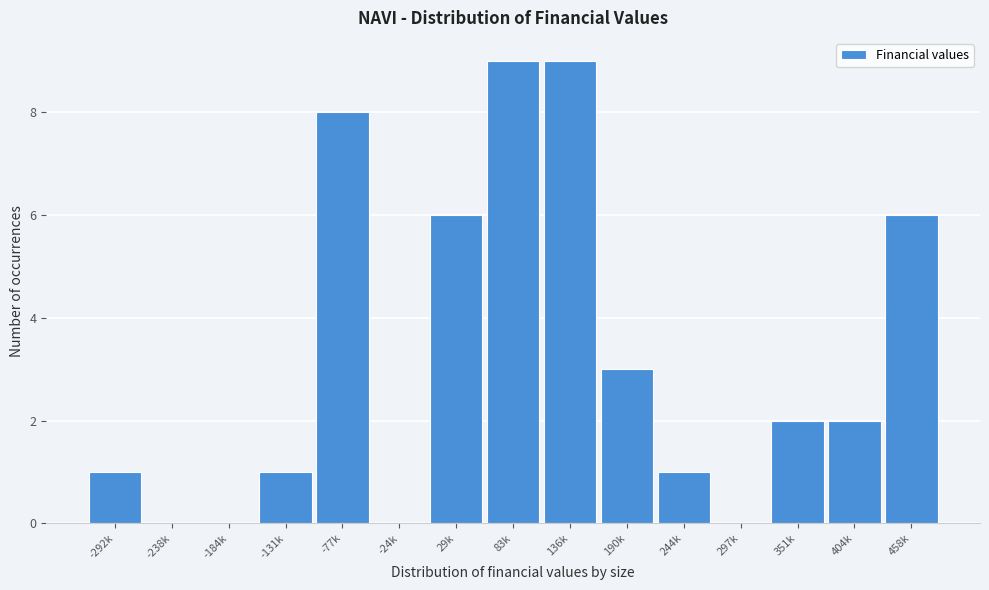

Reading left to right, extract all data points from this chart.

-292k=1	-238k=0	-184k=0	-131k=1	-77k=8	-24k=0	29k=6	83k=9	136k=9	190k=3	244k=1	297k=0	351k=2	404k=2	458k=6